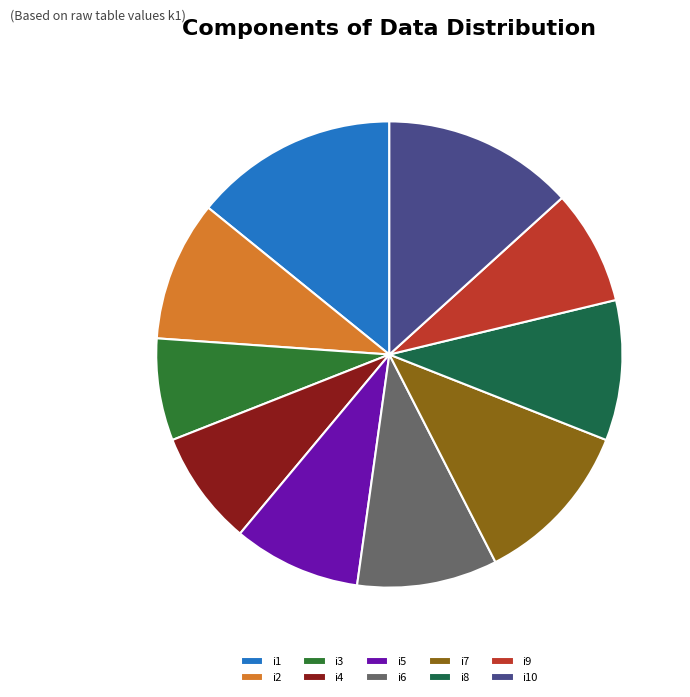

True or false: i3 accounts for 1% of the total.

False